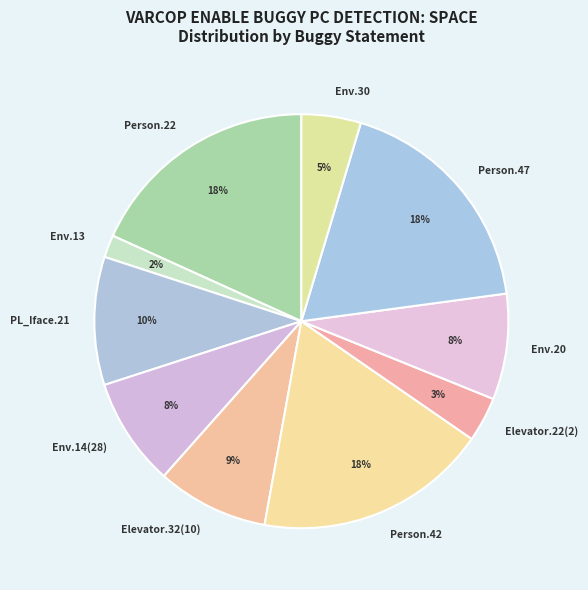

How many segments does this pie chart have?

10